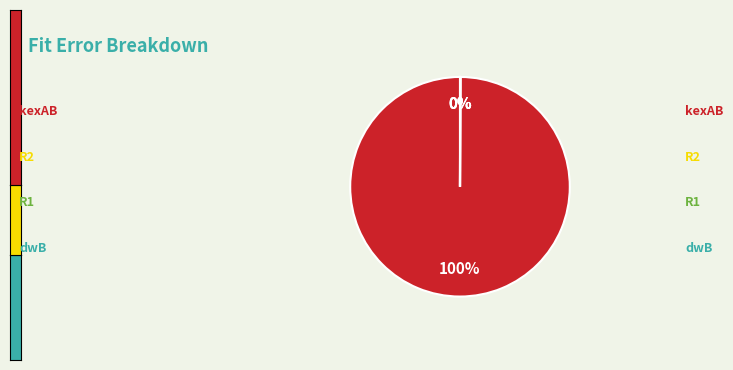

To the nearest percent, what is the difference between the largest and smallest slice percentages?

100%